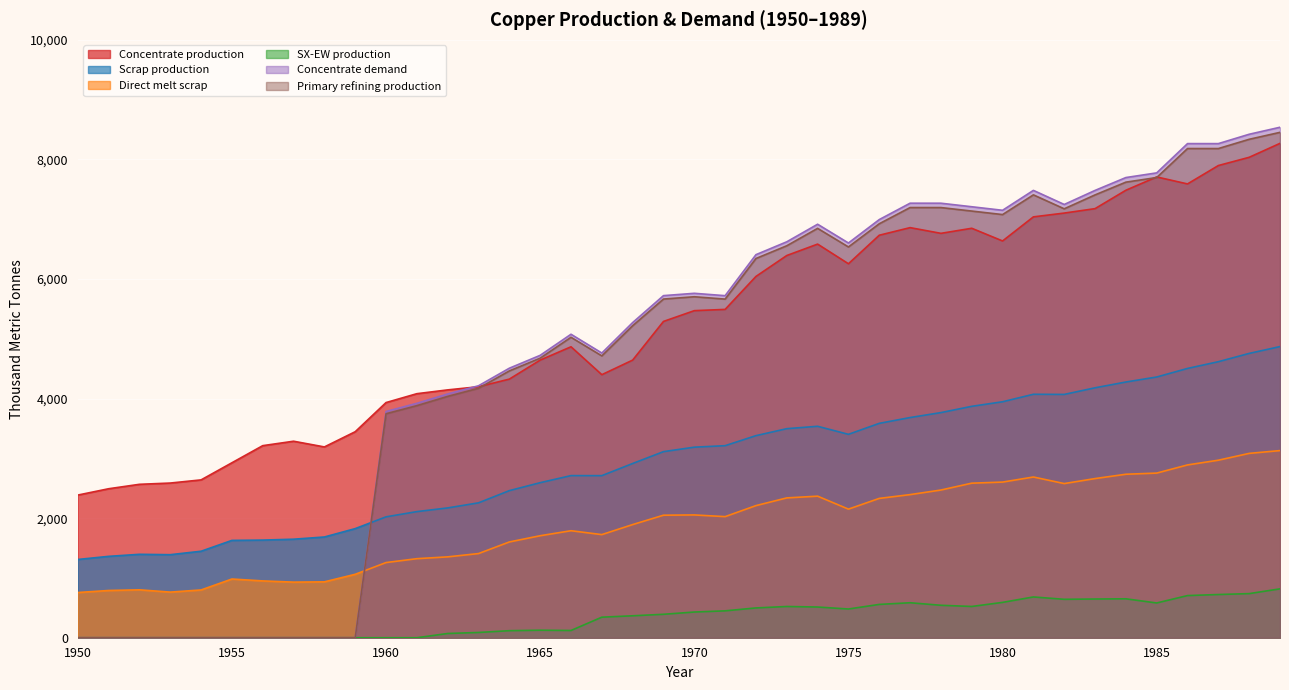

Which series changed the most between 1969 and 1971?

Concentrate production